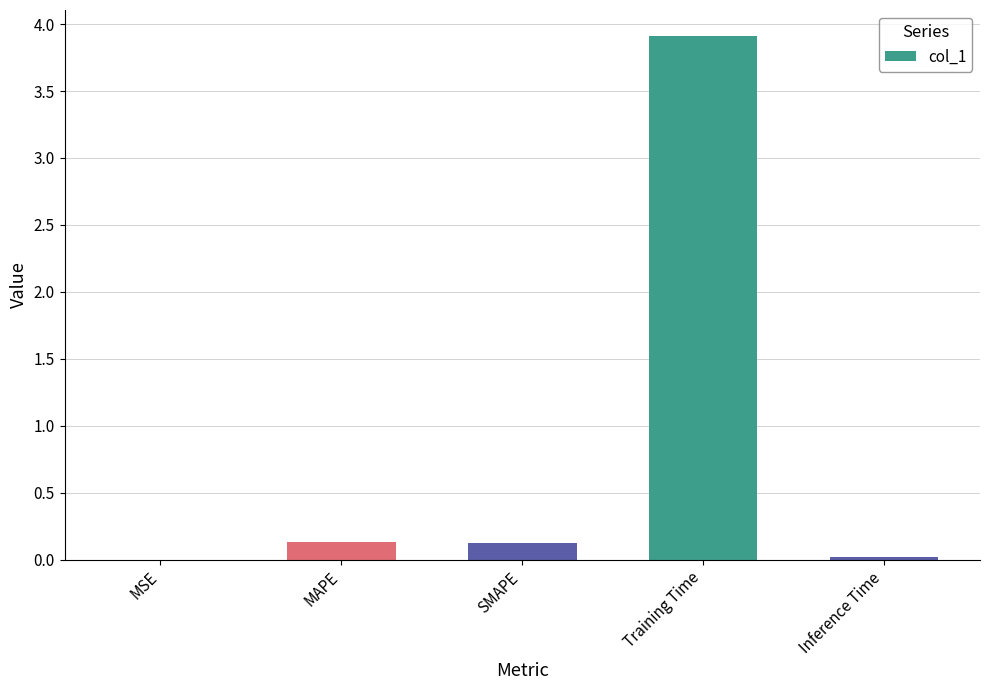

The chart shows a value of 3.9 at Training Time. True or false?

True